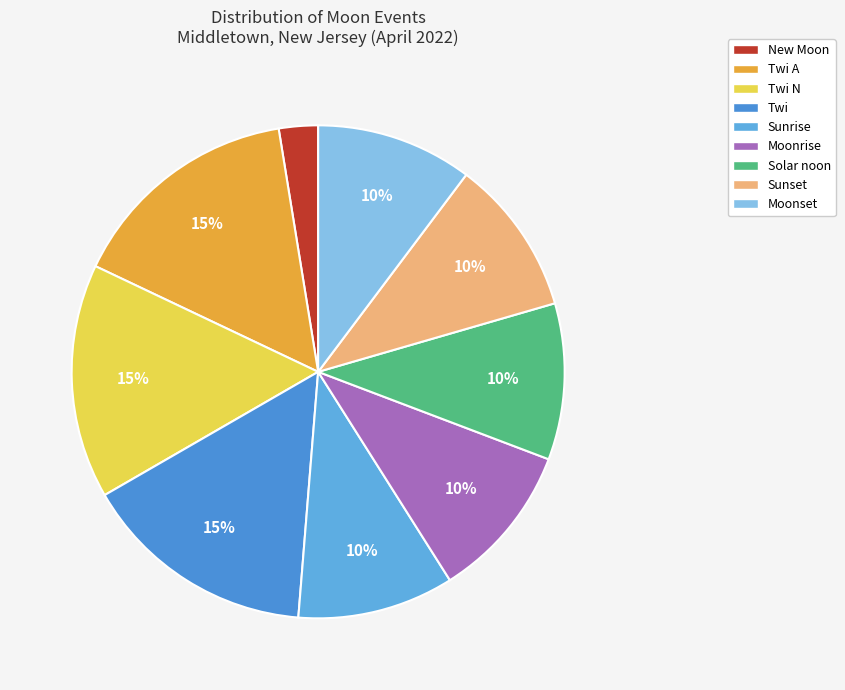

How many segments does this pie chart have?

9